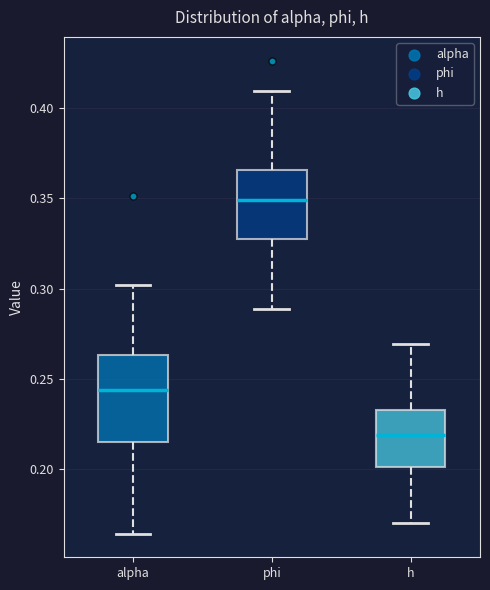

Reading left to right, transcribe this box plot: for each box, give where its median line is, the range the box spans, and where its two whiskers end, as read against the y-axis. The values are not printed on the chart, so give them approximately, as read against the axis.

alpha: median 0.245, box 0.215 to 0.265, whiskers 0.165 to 0.300
phi: median 0.350, box 0.325 to 0.365, whiskers 0.290 to 0.410
h: median 0.220, box 0.200 to 0.235, whiskers 0.170 to 0.270